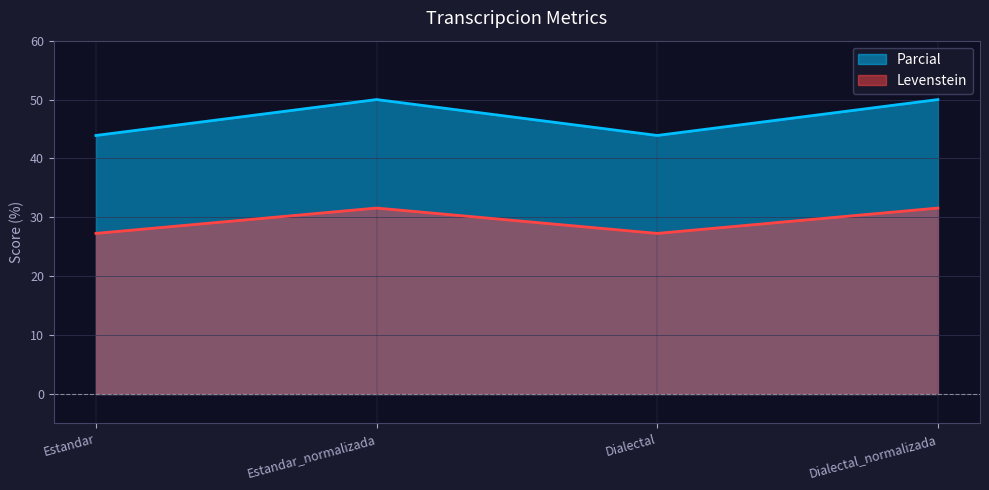

Count the number of categories in the chart.

4